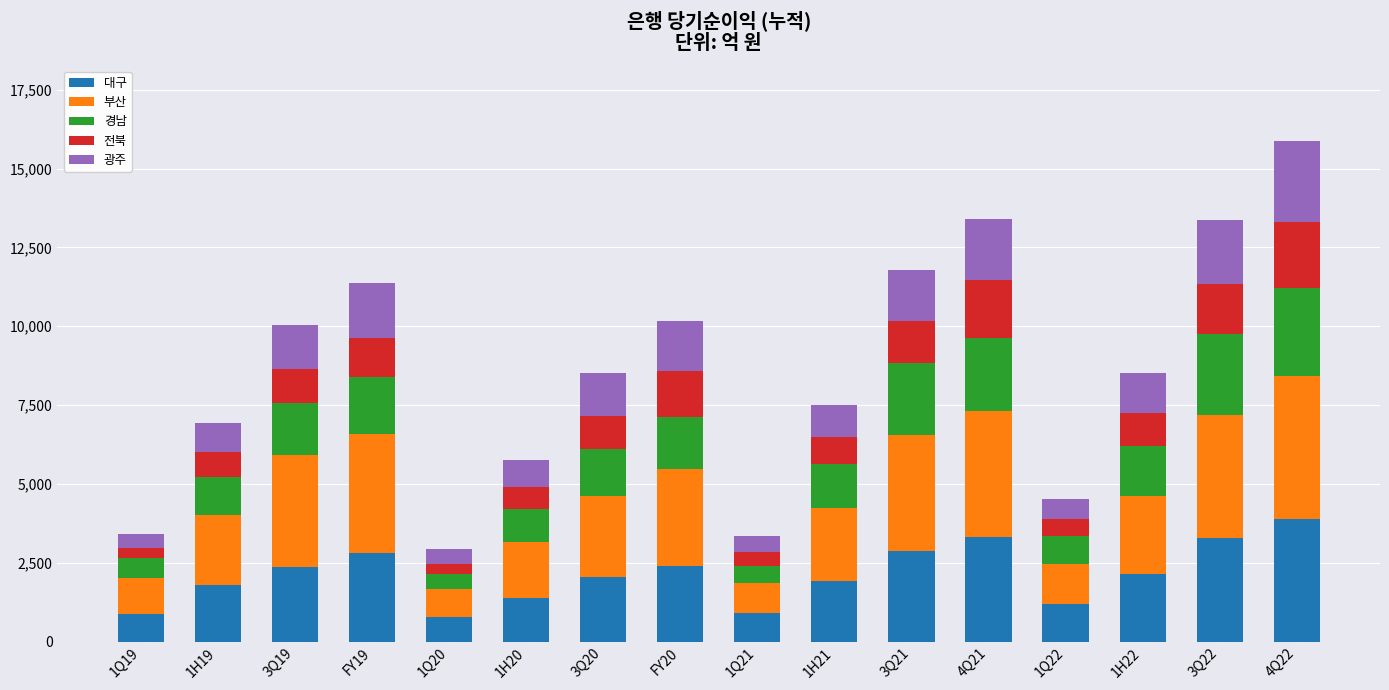

How many categories are shown in the chart?

16